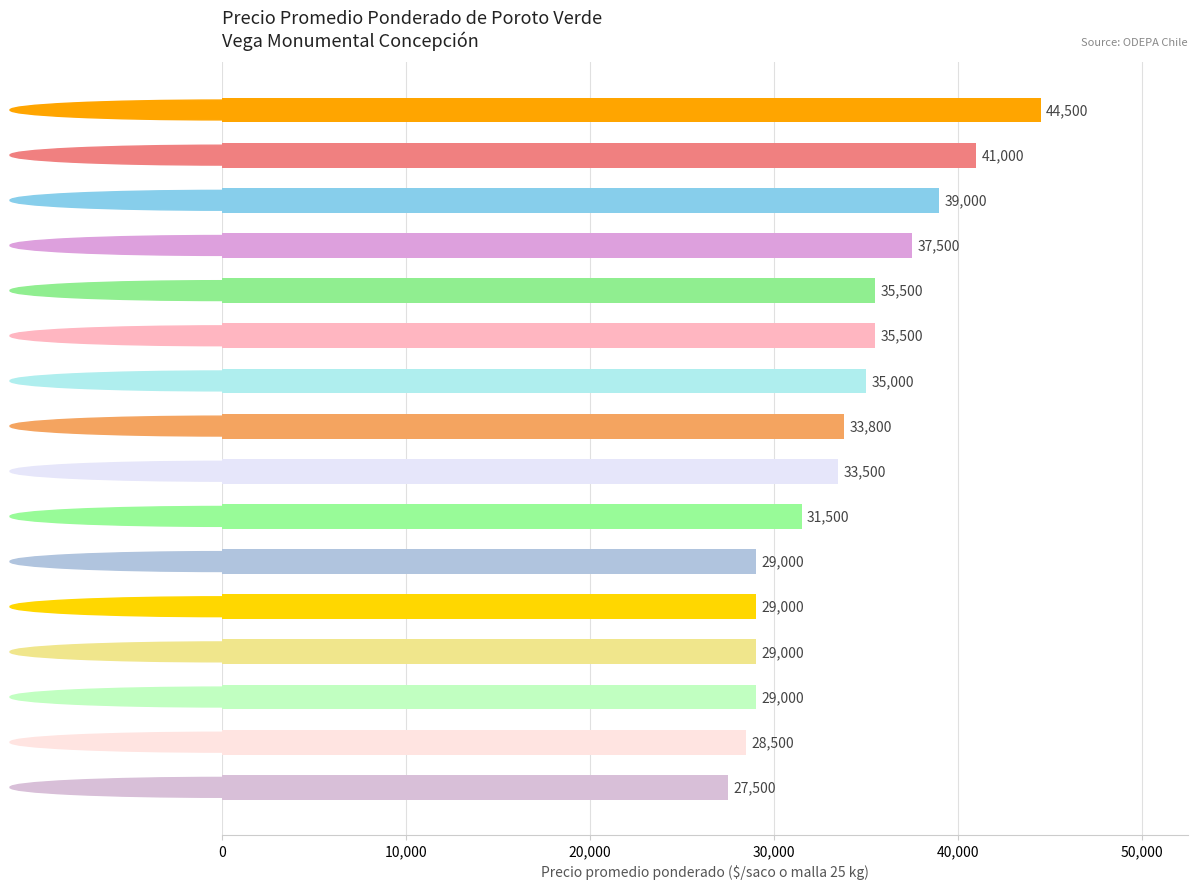

Are the bars horizontal?

Yes